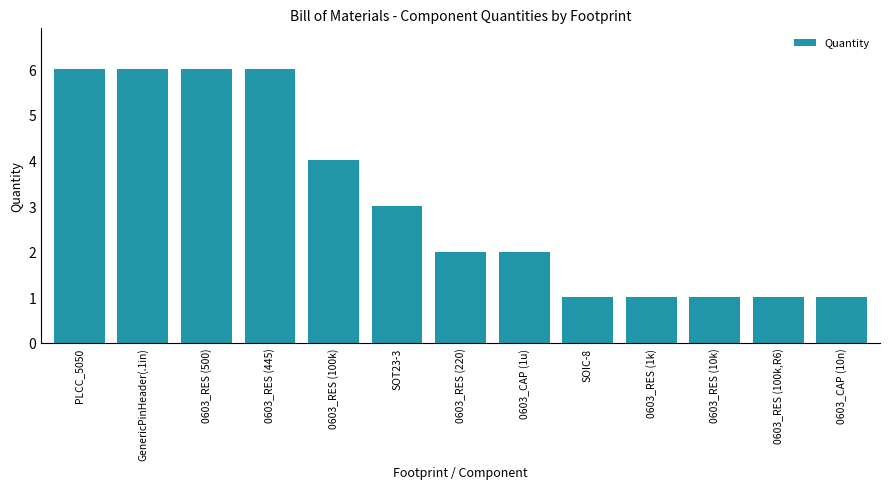

Are the bars horizontal?

No